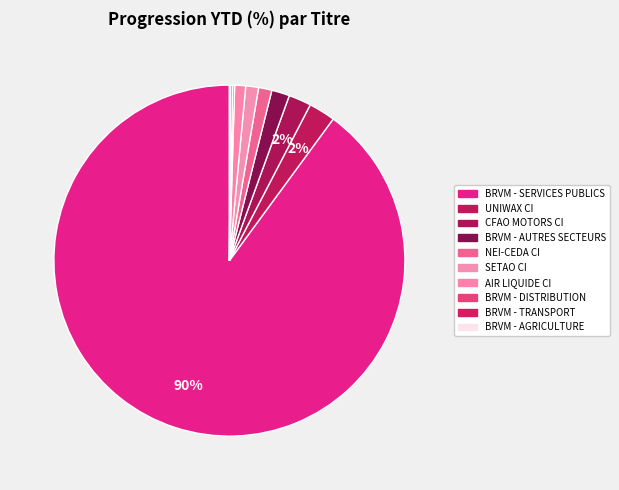

Count the number of slices in the pie.

10